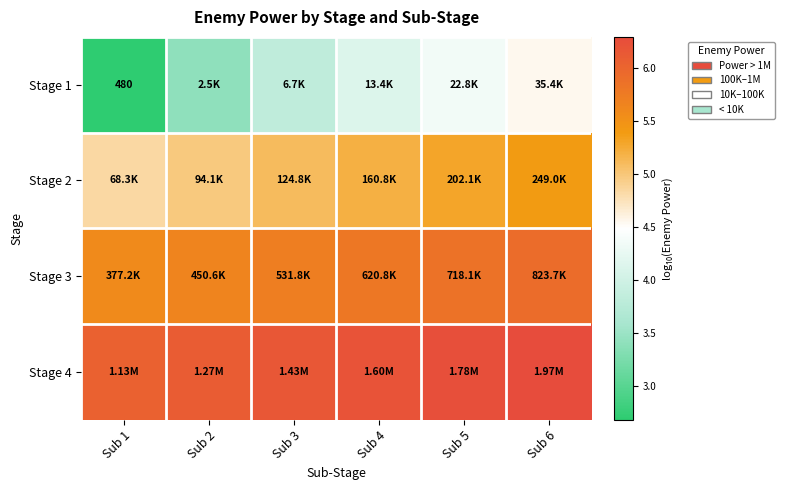

What is the total value across all series at Sub 4?

21.3